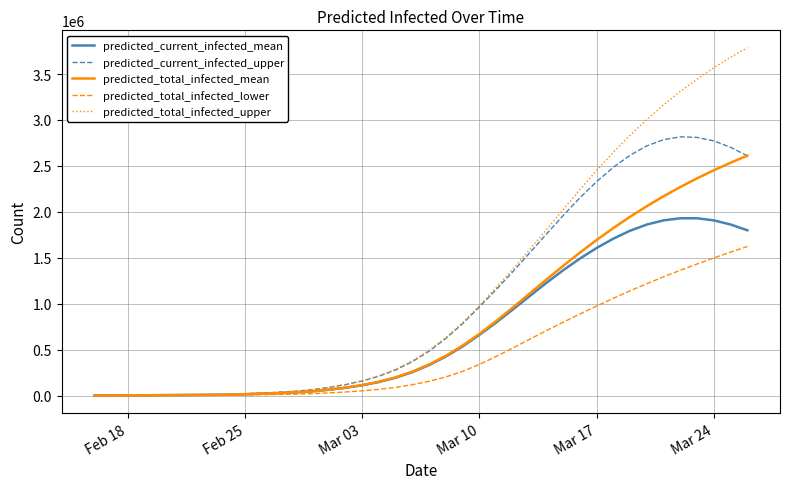

Rank the series by their maximum value, from lowest to highest.

predicted_total_infected_lower, predicted_current_infected_mean, predicted_total_infected_mean, predicted_current_infected_upper, predicted_total_infected_upper